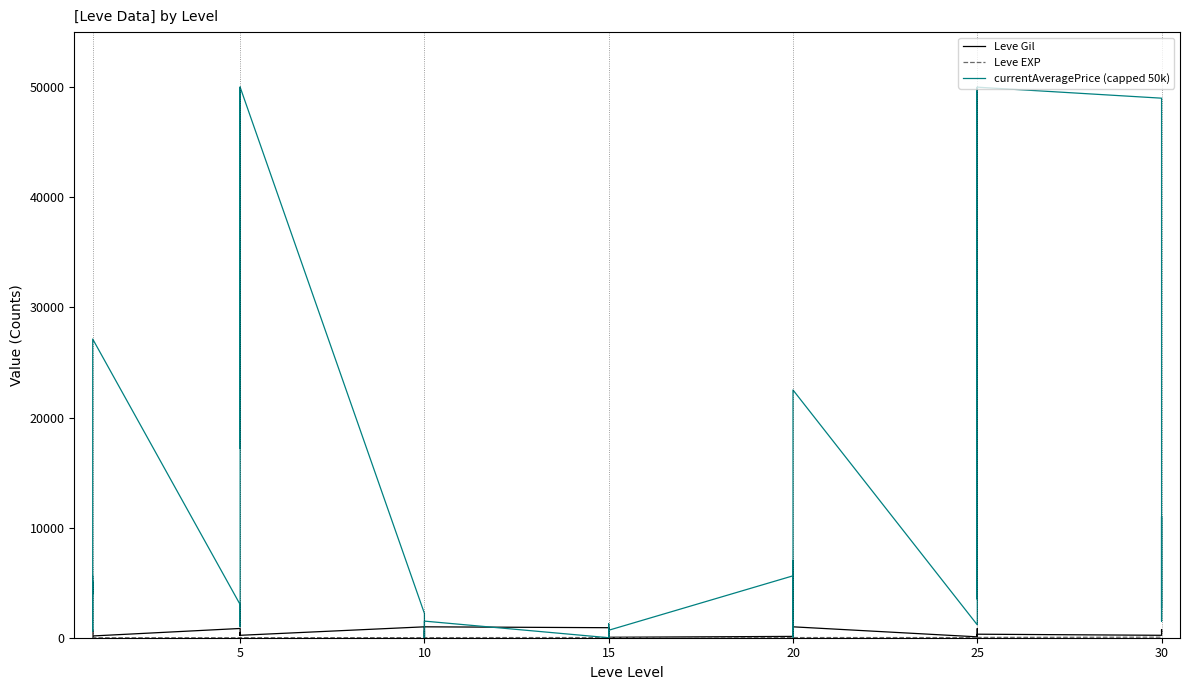

The value of currentAveragePrice (capped 50k) at 30 is 432.6. True or false?

False